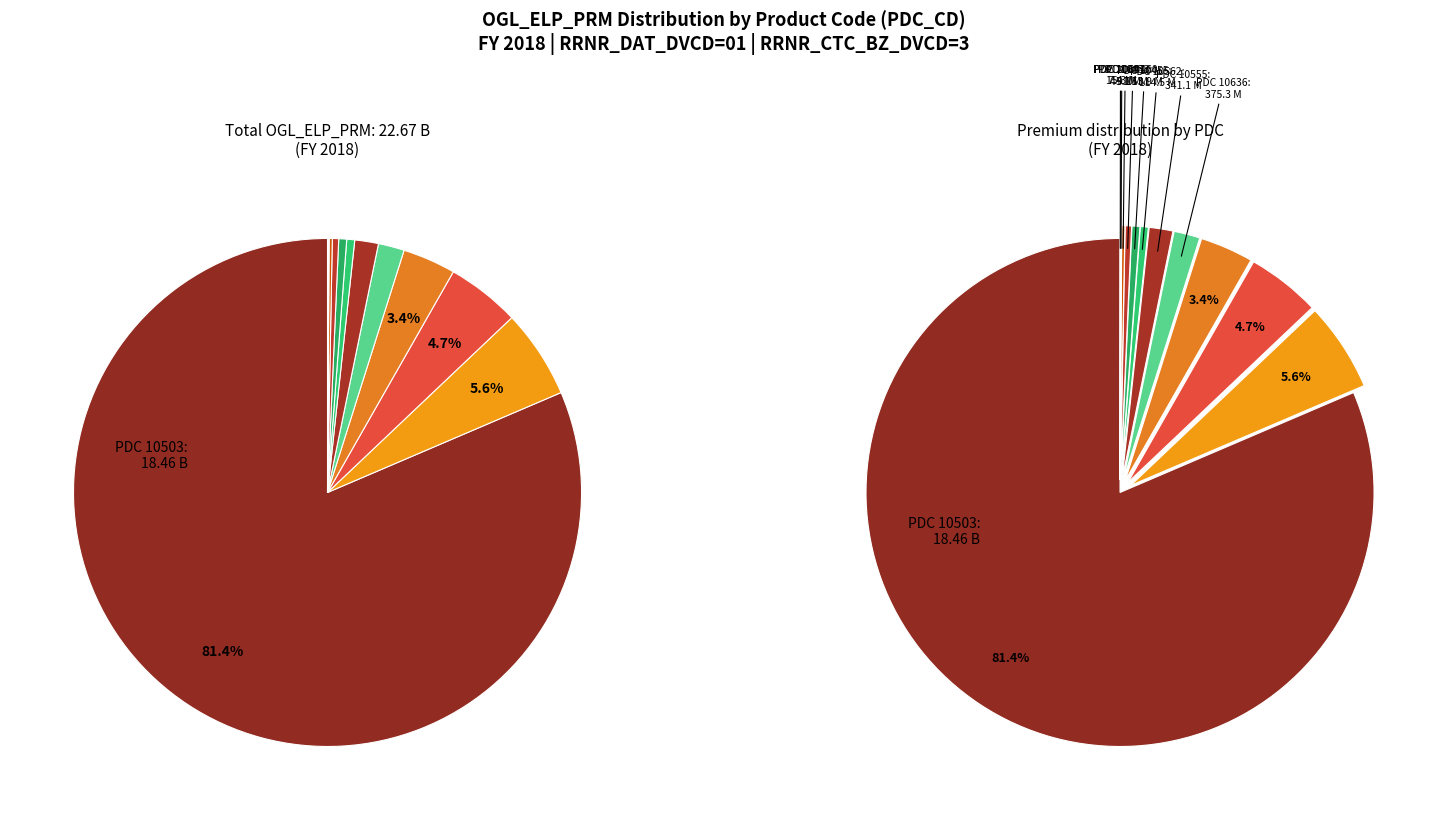

Is there any slice that represents more than half of the pie?

Yes